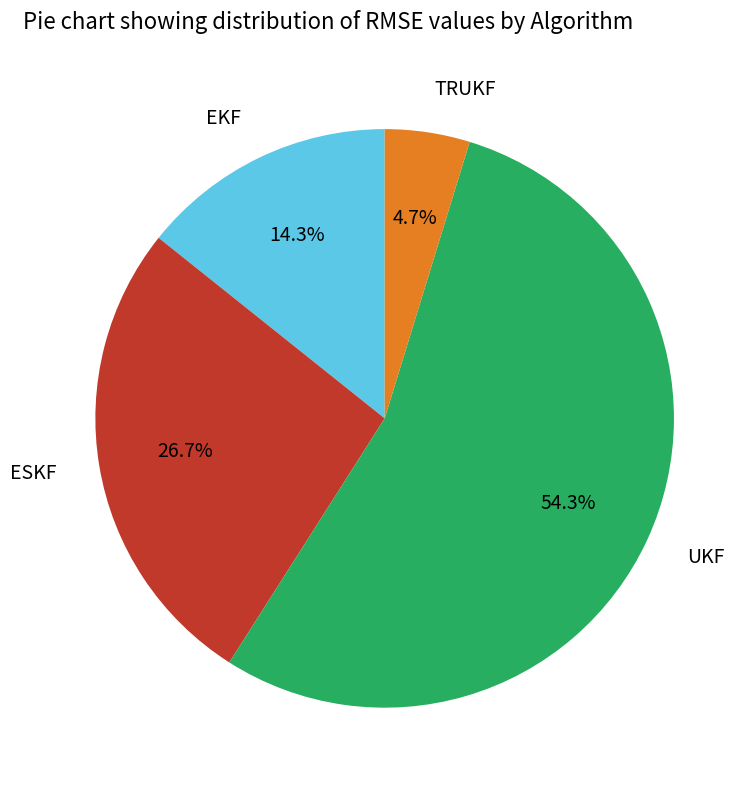

Is TRUKF the majority of the pie?

No